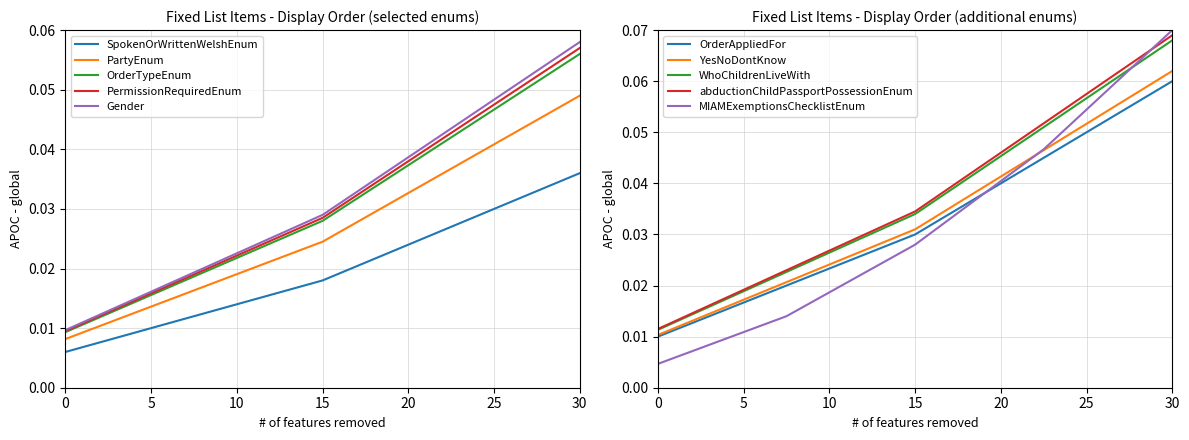

The OrderAppliedFor series shows 0.0 at 30. True or false?

False